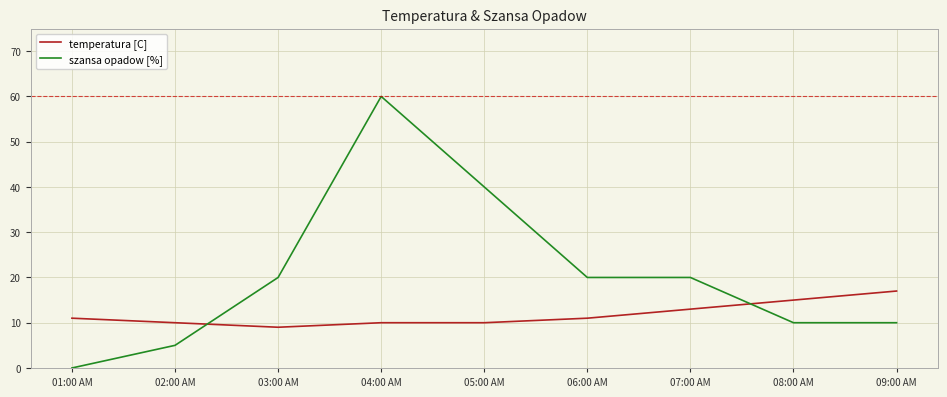

How many intersections are there between temperatura [C] and szansa opadow [%]?

2